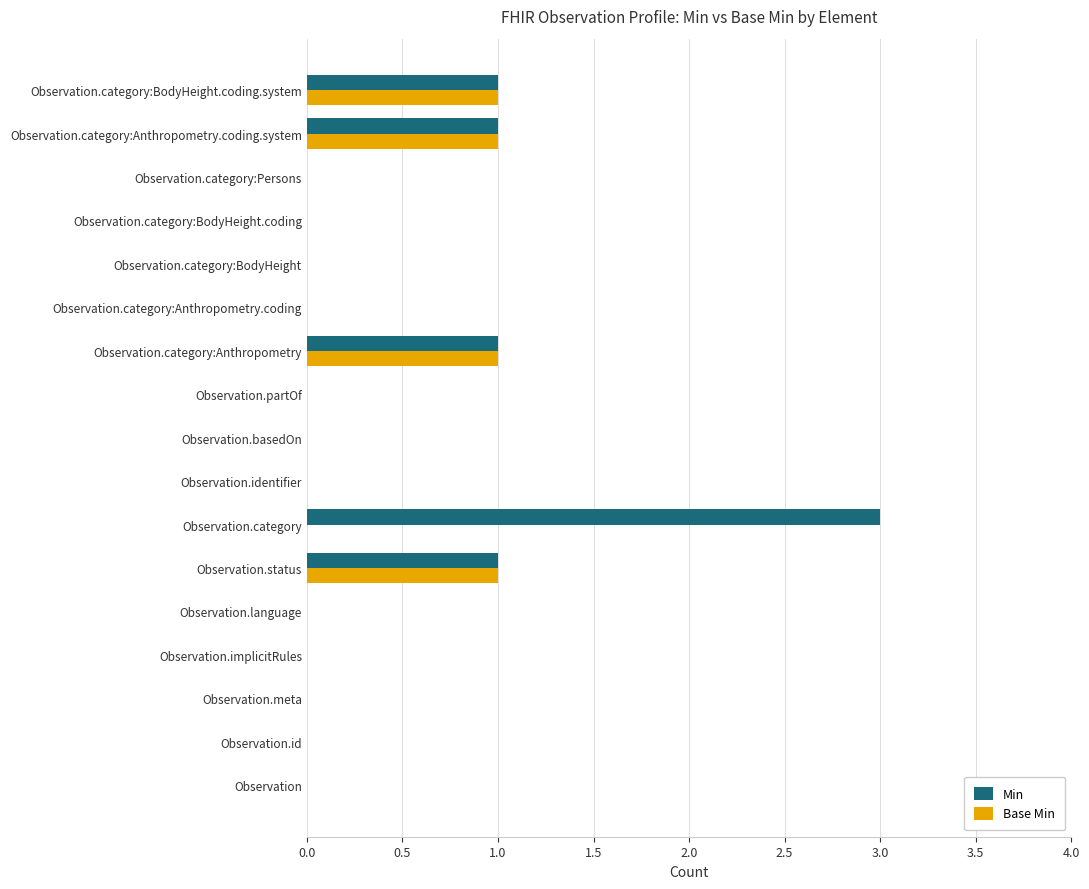

What is the maximum value shown in the chart?

3